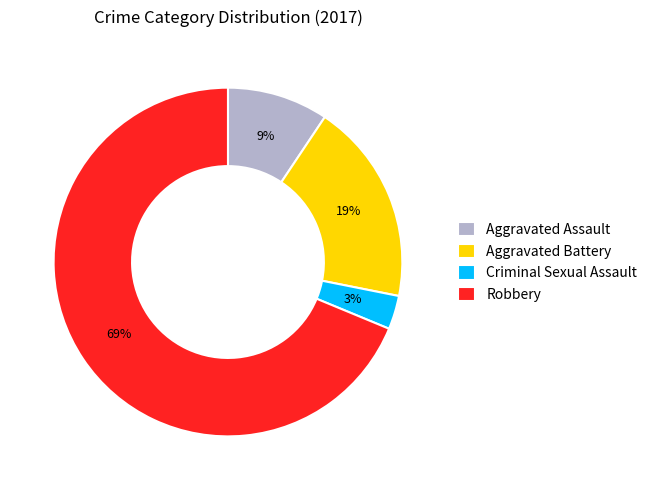

True or false: Criminal Sexual Assault accounts for 3% of the total.

True